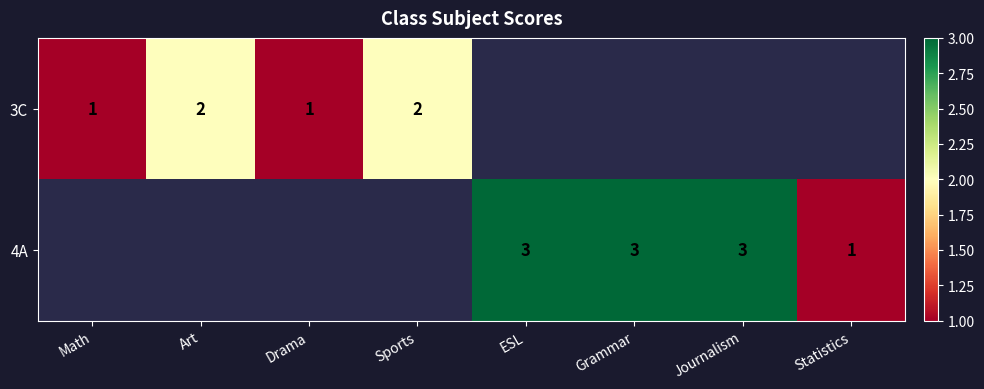

Count the number of categories in the chart.

8